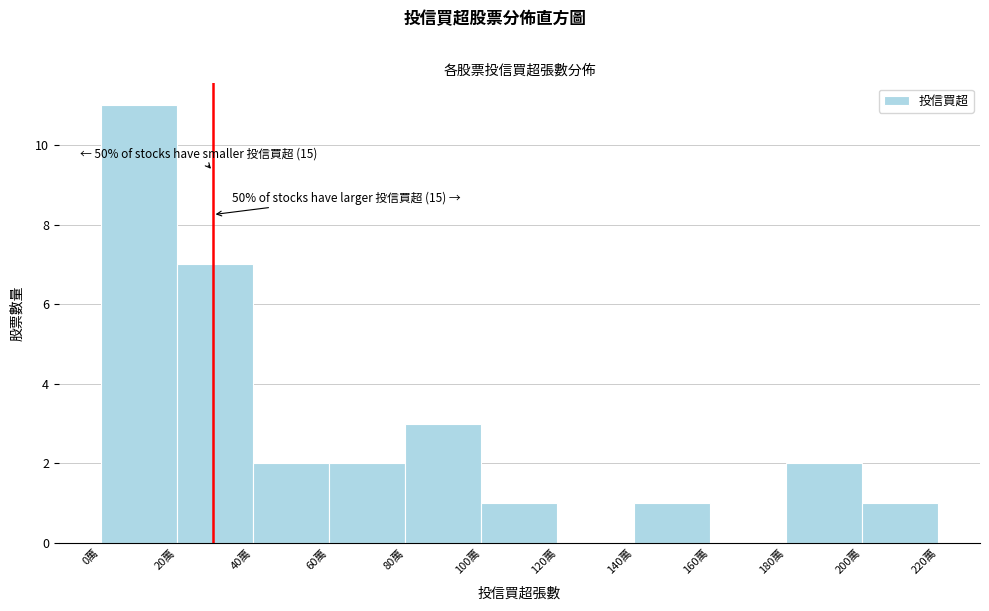

Reading left to right, extract all data points from this chart.

0萬=11	20萬=7	40萬=2	60萬=2	80萬=3	100萬=1	120萬=0	140萬=1	160萬=0	180萬=2	200萬=1